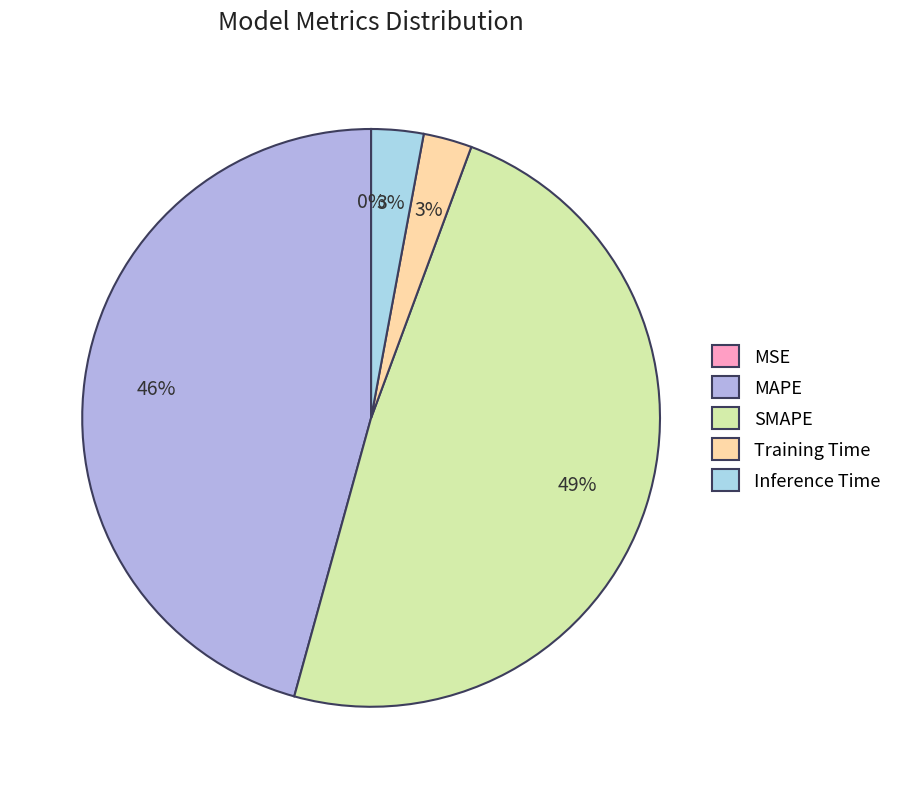

Does Inference Time account for over 50% of the chart?

No